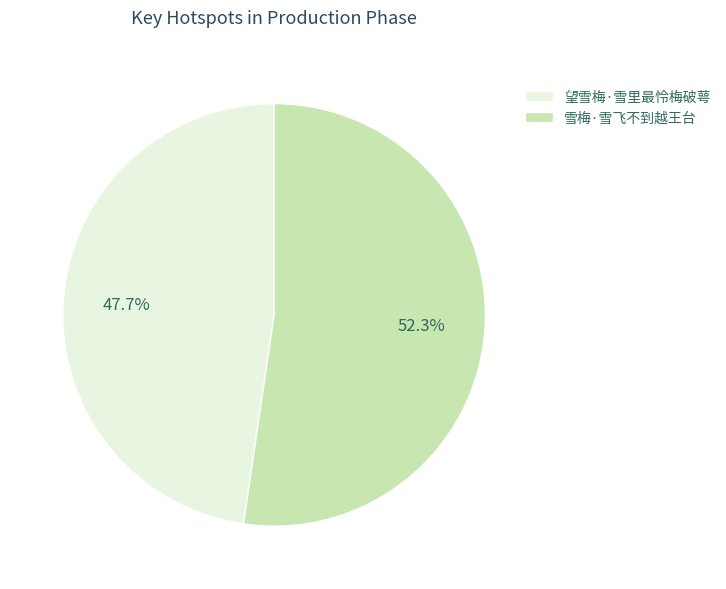

Between 望雪梅·雪里最怜梅破萼 and 雪梅·雪飞不到越王台, which is larger?

雪梅·雪飞不到越王台